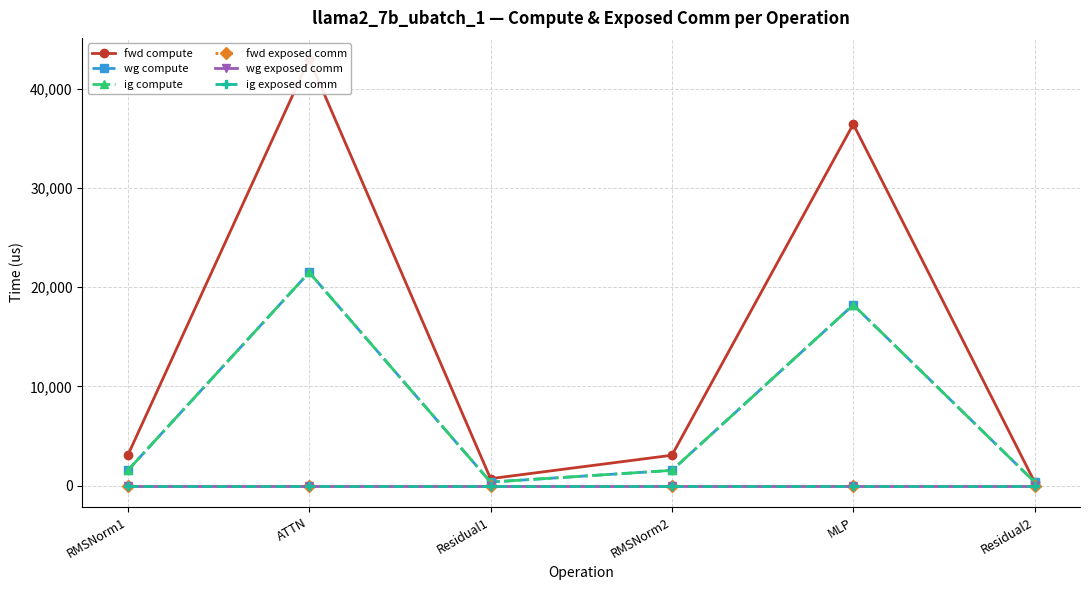

Rank the series by their maximum value, from highest to lowest.

fwd compute, wg compute, ig compute, fwd exposed comm, wg exposed comm, ig exposed comm